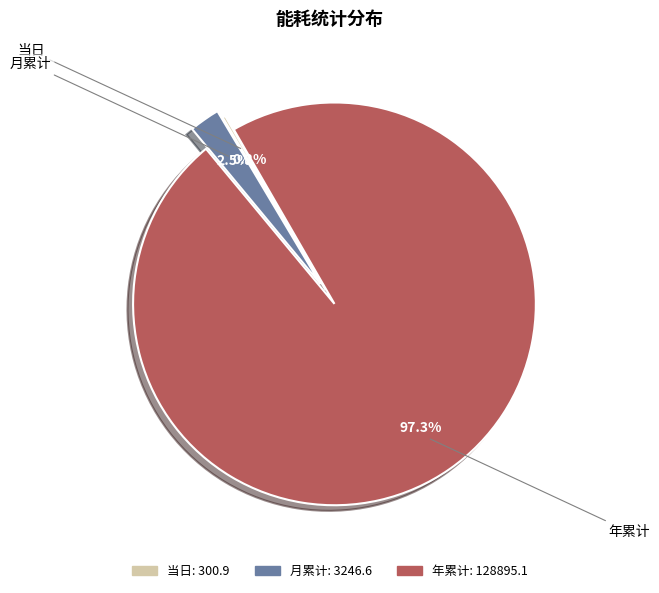

What percentage do 月累计 and 年累计 together represent?

99.8%